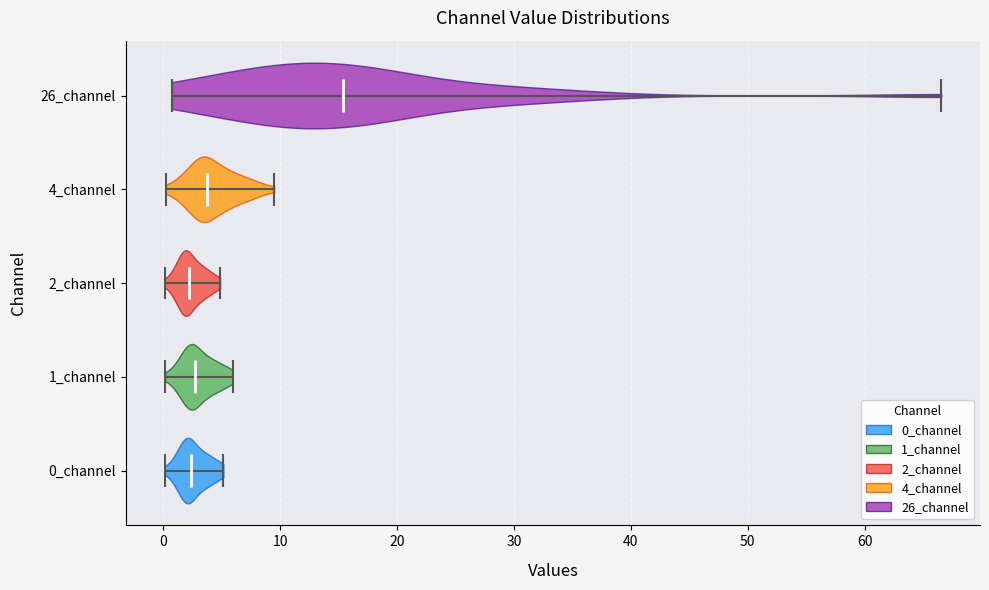

What is the lowest point the violin for 0_channel reaches on the x-axis? The values are not printed on the chart, so give them approximately, as read against the axis.

0